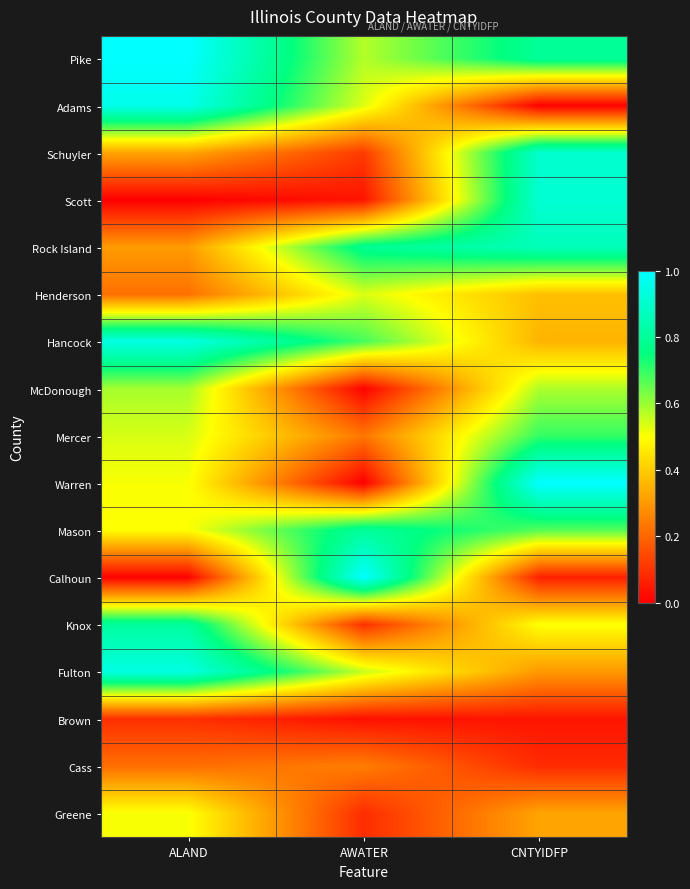

Reading left to right, what are all the values shown in this chart?

Pike: ALAND=1.0	AWATER=0.6	CNTYIDFP=0.8
Adams: ALAND=1.0	AWATER=0.5	CNTYIDFP=0.0
Schuyler: ALAND=0.3	AWATER=0.1	CNTYIDFP=0.9
Scott: ALAND=0.0	AWATER=0.0	CNTYIDFP=0.9
Rock Island: ALAND=0.3	AWATER=0.8	CNTYIDFP=0.9
Henderson: ALAND=0.2	AWATER=0.5	CNTYIDFP=0.4
Hancock: ALAND=0.9	AWATER=0.7	CNTYIDFP=0.4
McDonough: ALAND=0.6	AWATER=0.0	CNTYIDFP=0.6
Mercer: ALAND=0.5	AWATER=0.2	CNTYIDFP=0.7
Warren: ALAND=0.5	AWATER=0.0	CNTYIDFP=1.0
Mason: ALAND=0.5	AWATER=0.8	CNTYIDFP=0.7
Calhoun: ALAND=0.0	AWATER=1.0	CNTYIDFP=0.1
Knox: ALAND=0.8	AWATER=0.1	CNTYIDFP=0.5
Fulton: ALAND=0.9	AWATER=0.6	CNTYIDFP=0.3
Brown: ALAND=0.1	AWATER=0.0	CNTYIDFP=0.0
Cass: ALAND=0.2	AWATER=0.2	CNTYIDFP=0.1
Greene: ALAND=0.5	AWATER=0.1	CNTYIDFP=0.3